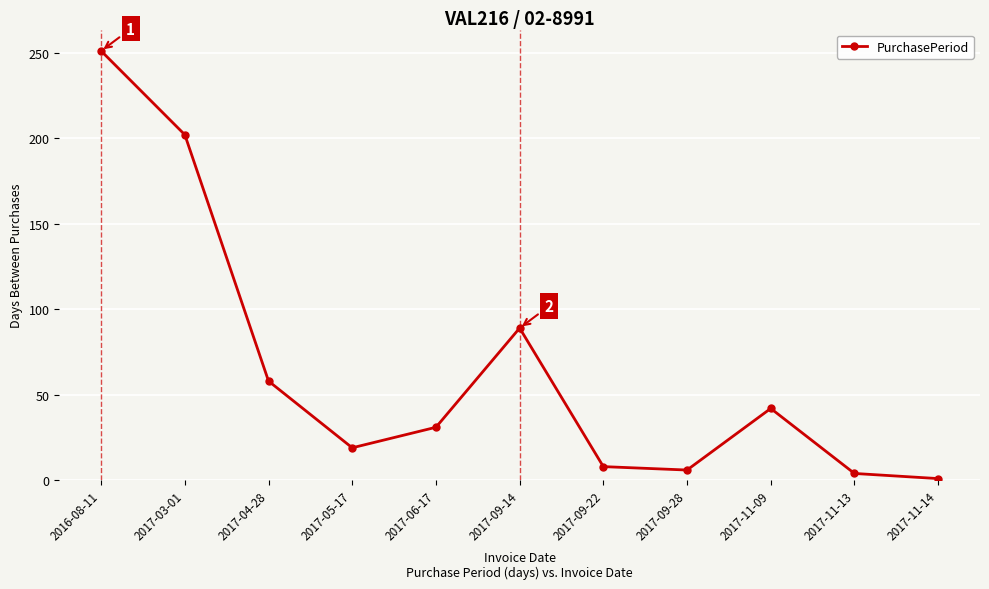

Is this an area chart (filled region under the line)?

No